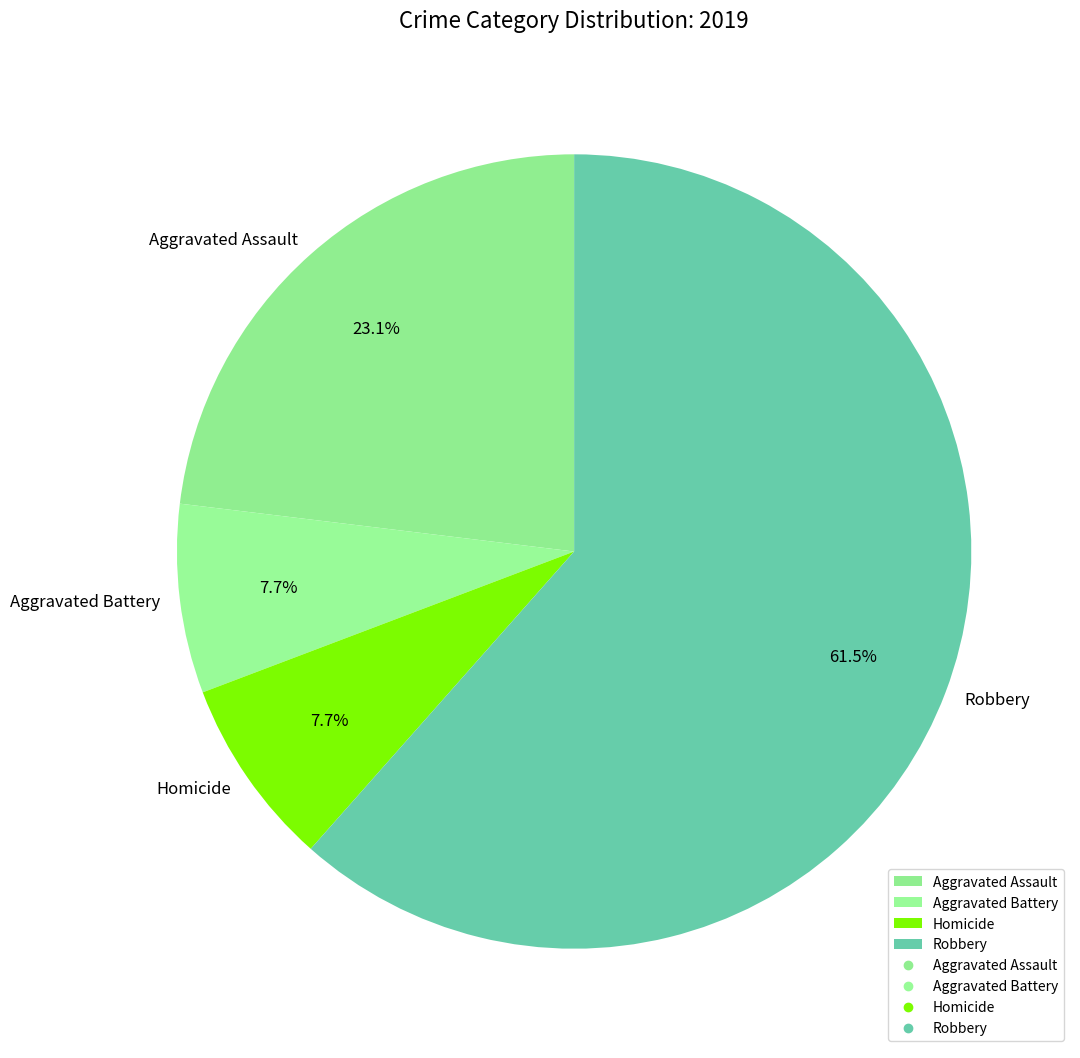

To the nearest percent, what portion does Aggravated Battery represent?

8%